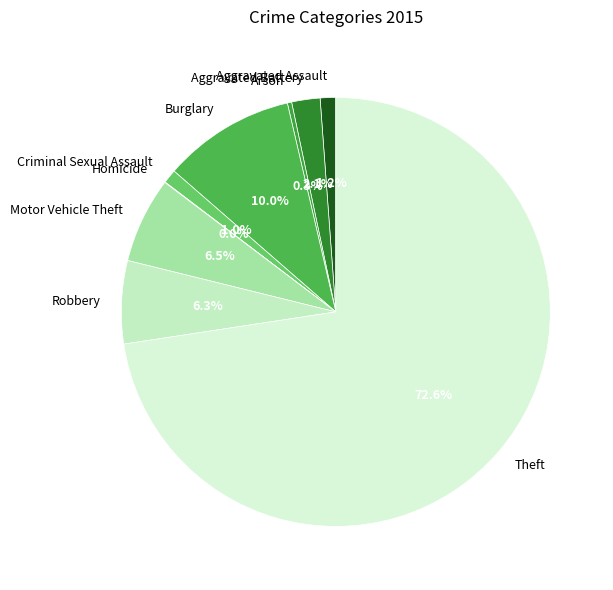

Which has a higher value, Motor Vehicle Theft or Criminal Sexual Assault?

Motor Vehicle Theft